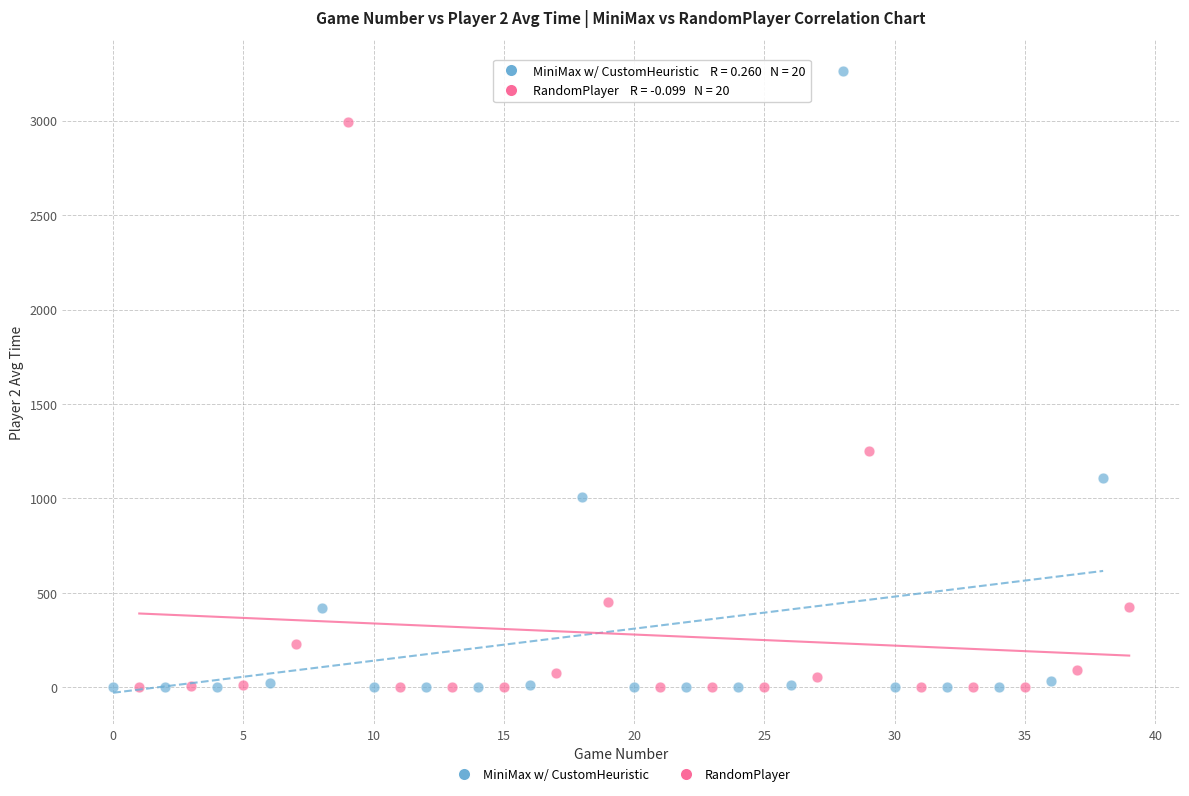

Which series contains the highest Y value?

MiniMax w/ CustomHeuristic